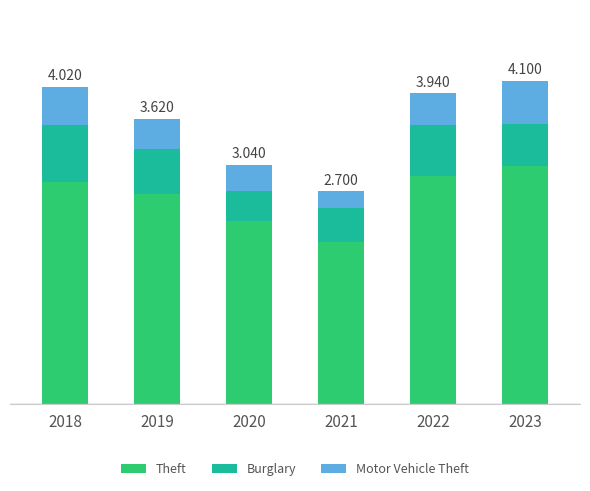

What are all the series names shown in the legend?

Theft, Burglary, Motor Vehicle Theft